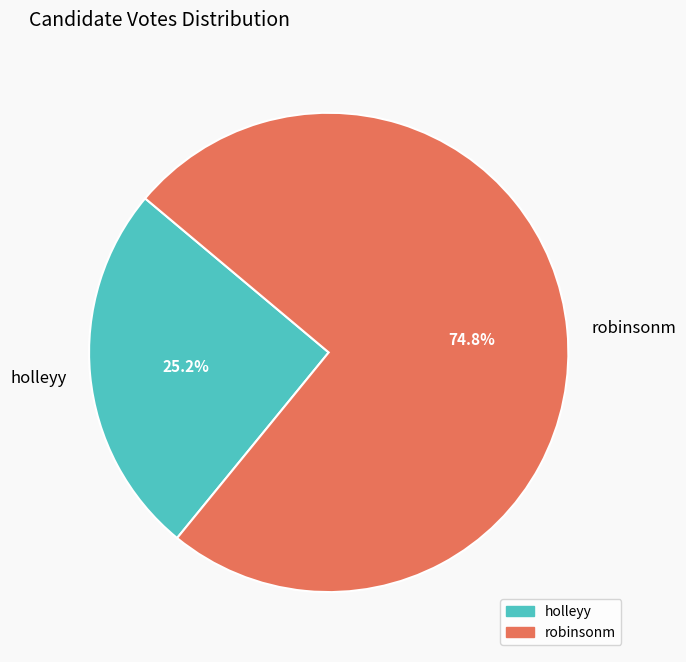

Do robinsonm and holleyy together represent more than half of the pie?

Yes